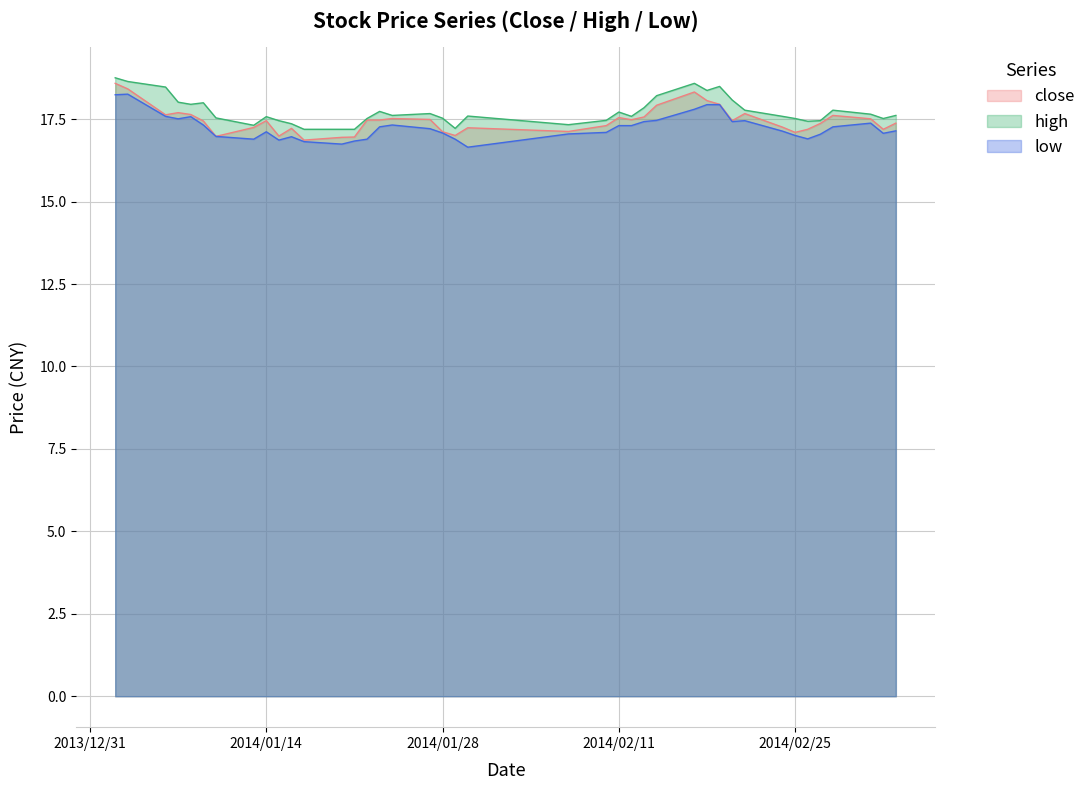

What is the maximum value for high?

18.8